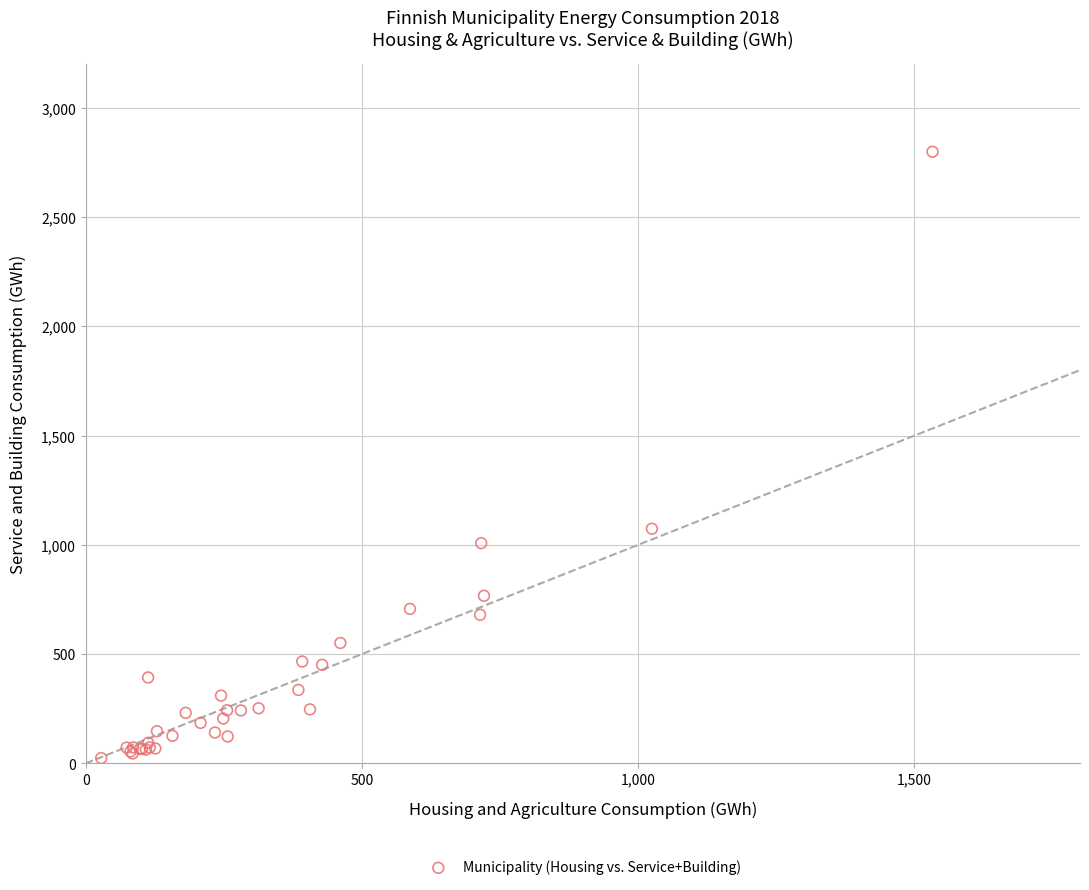

What Y value in the scatter plot is closest to 1412?

1074